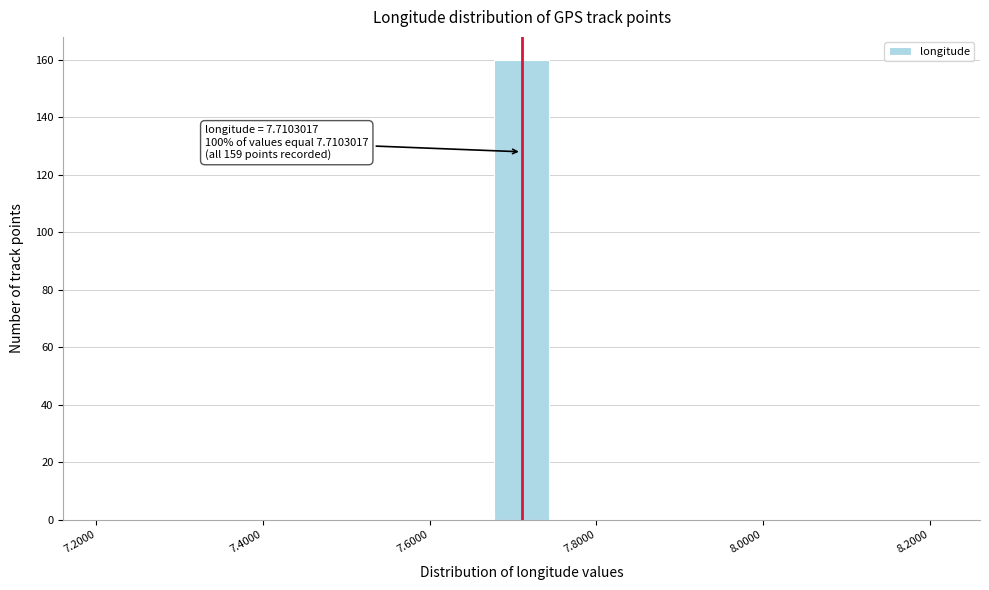

Around what value on the x-axis is the tallest bar? Give the approximate position of its centre, as read against the axis.

7.72